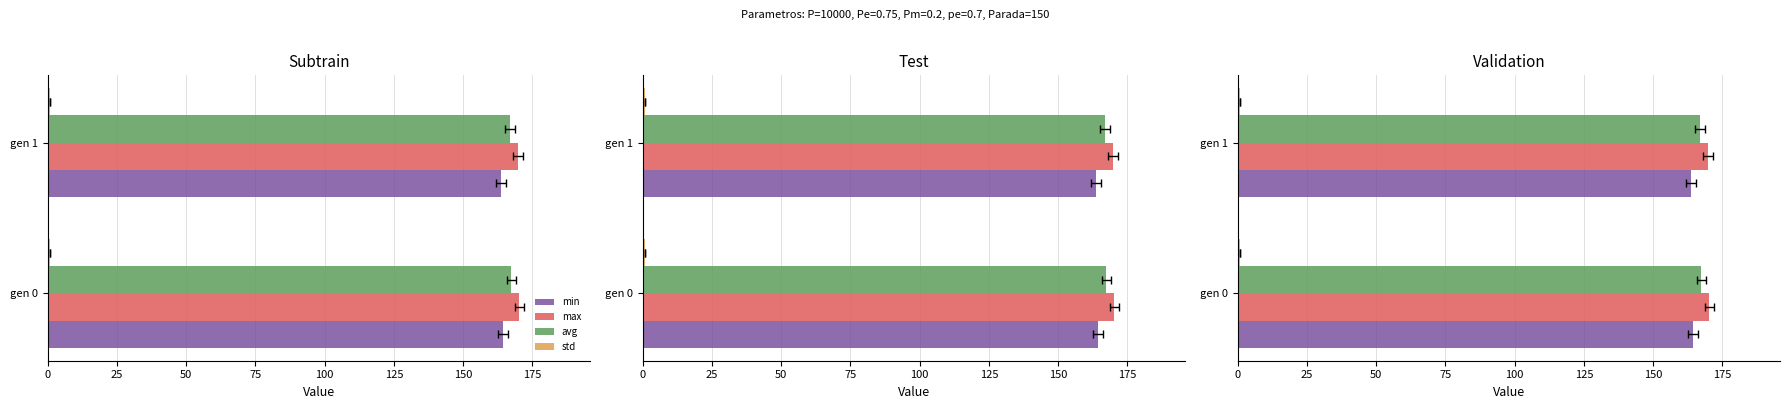

What is the sum of the min values at 0 and 25?

328.1